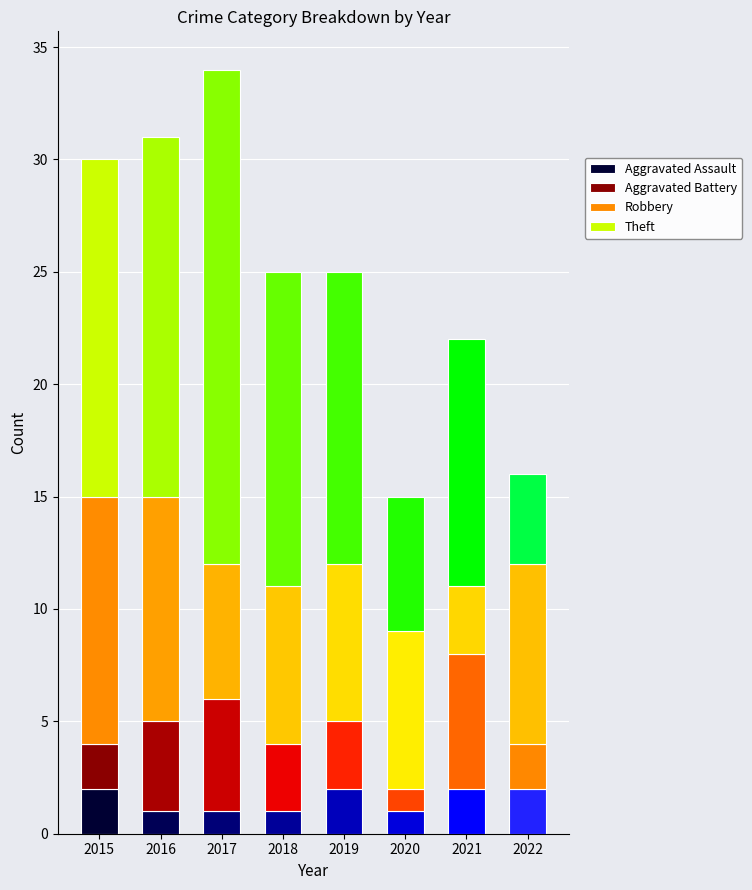

The Robbery series shows 14 at 2022. True or false?

False